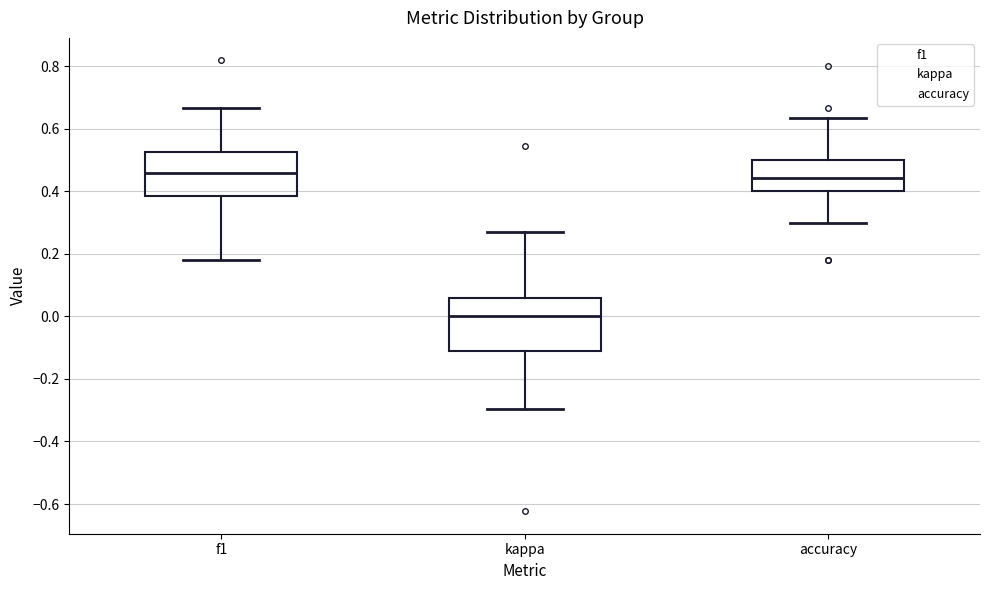

Comparing the boxes themselves (not the whiskers), which one is the tallest?

kappa